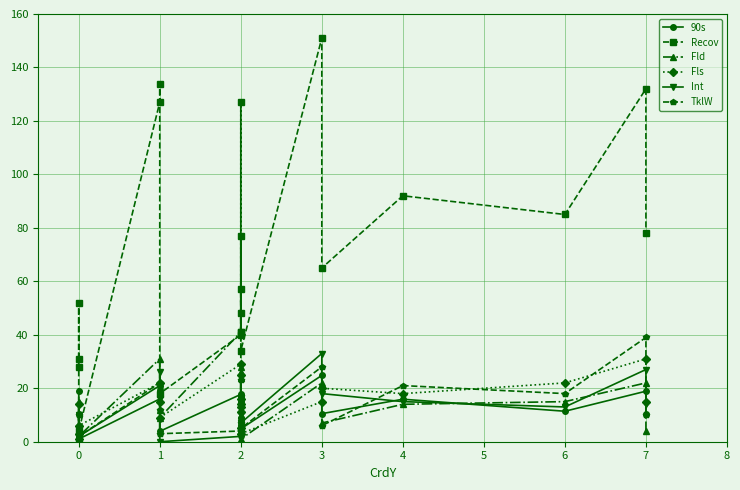

What is the difference between the second highest and second lowest values in the Int series?

27.0